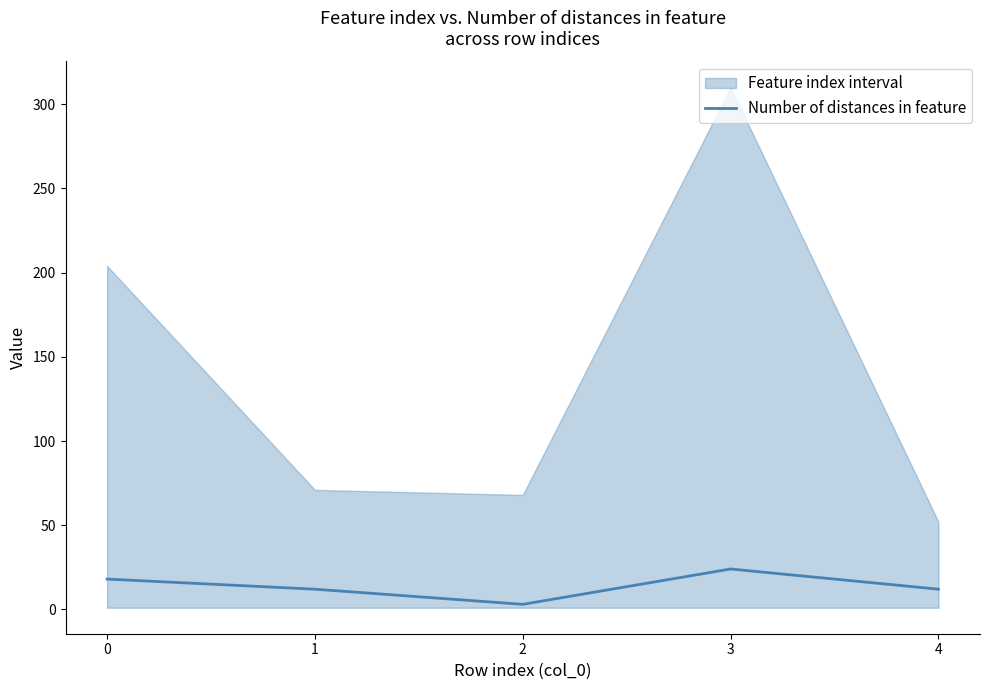

Rank the categories by value from highest to lowest.

3, 0, 1, 4, 2